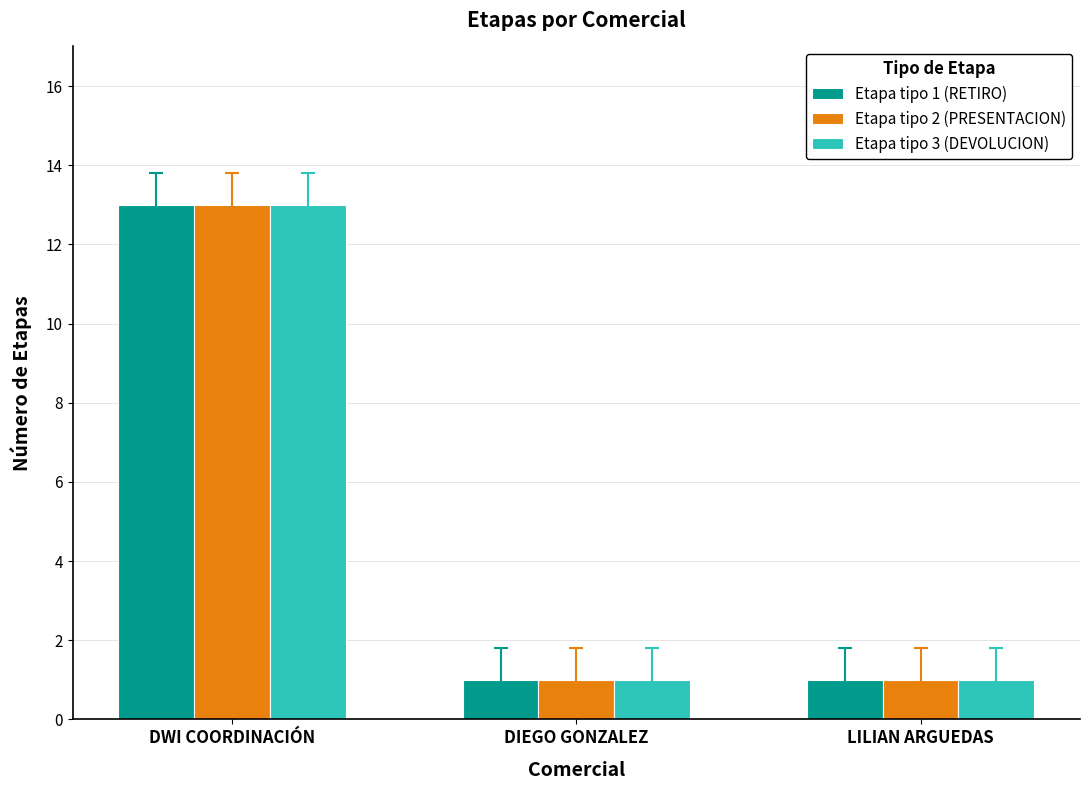

What is the greatest value displayed?

13